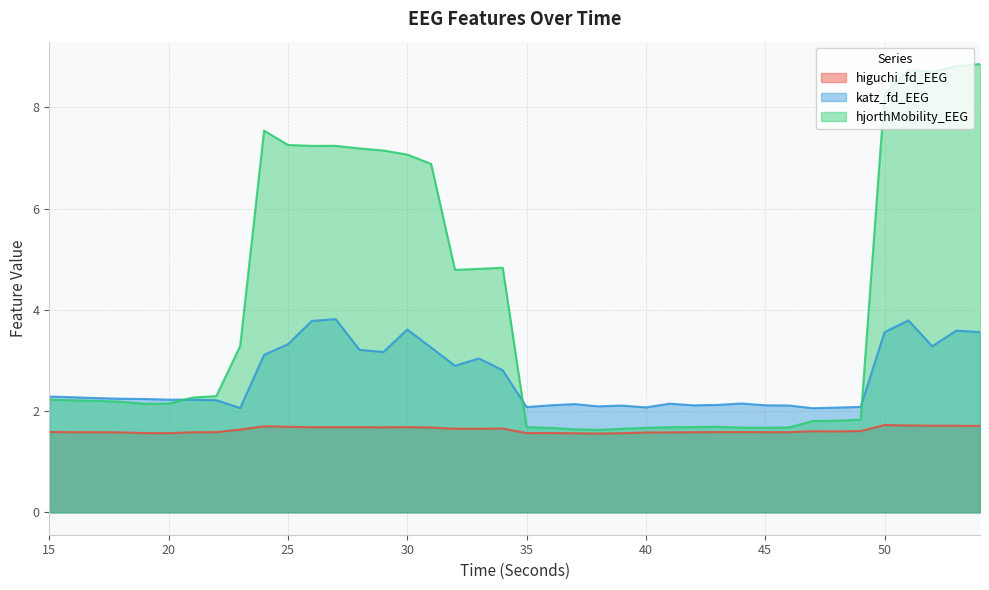

True or false: higuchi_fd_EEG and hjorthMobility_EEG cross at least once.

False